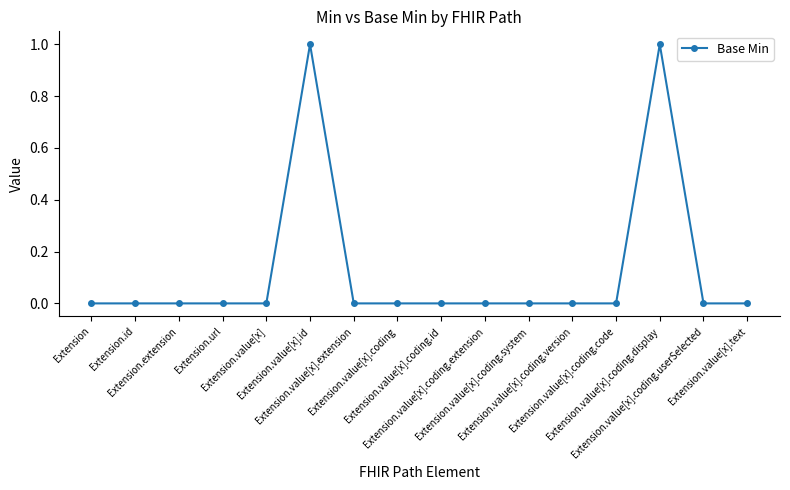

How many series are shown in this chart?

1